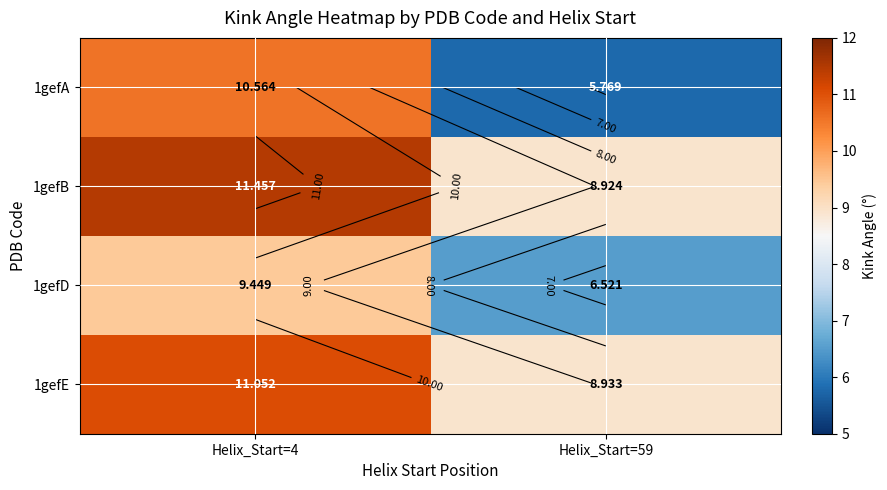

Which has a higher value, Helix_Start=59 or Helix_Start=4?

Helix_Start=4